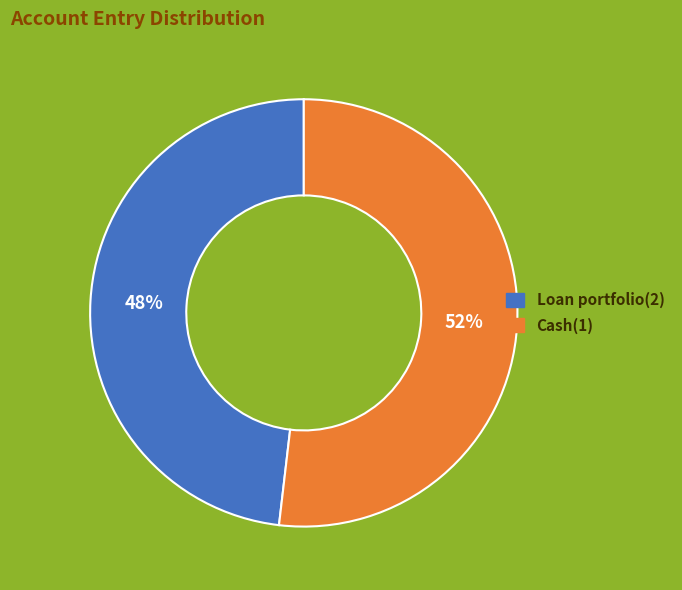

Rank the categories by value from highest to lowest.

Cash(1), Loan portfolio(2)